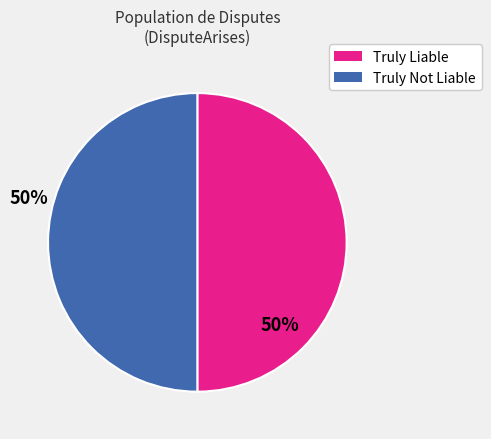

True or false: Truly Liable accounts for 56% of the total.

False